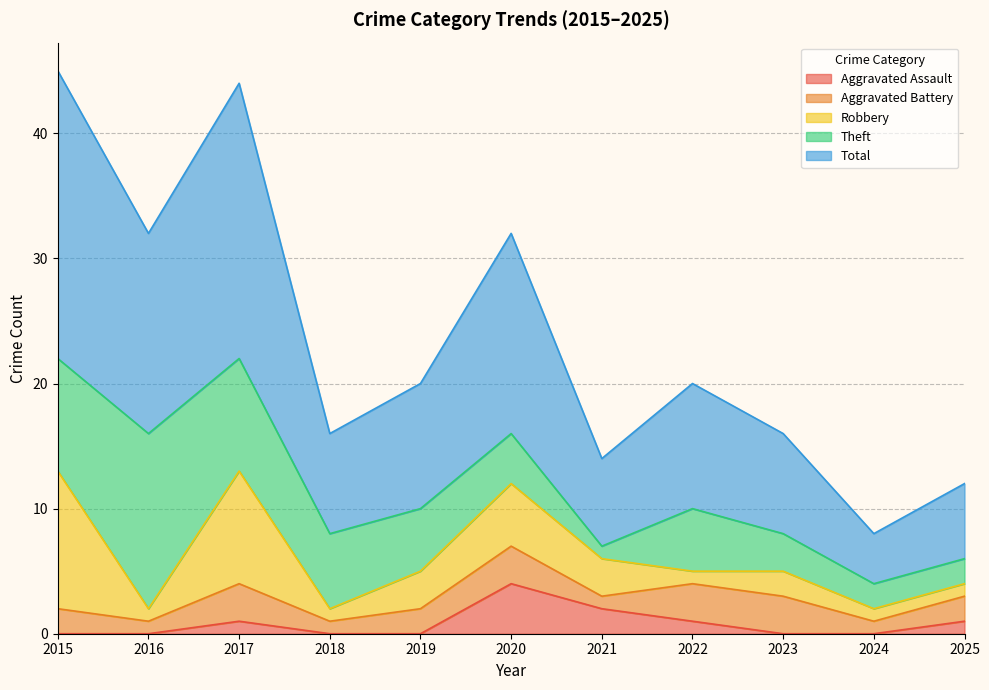

The value of Theft at 2016 is 14. True or false?

True